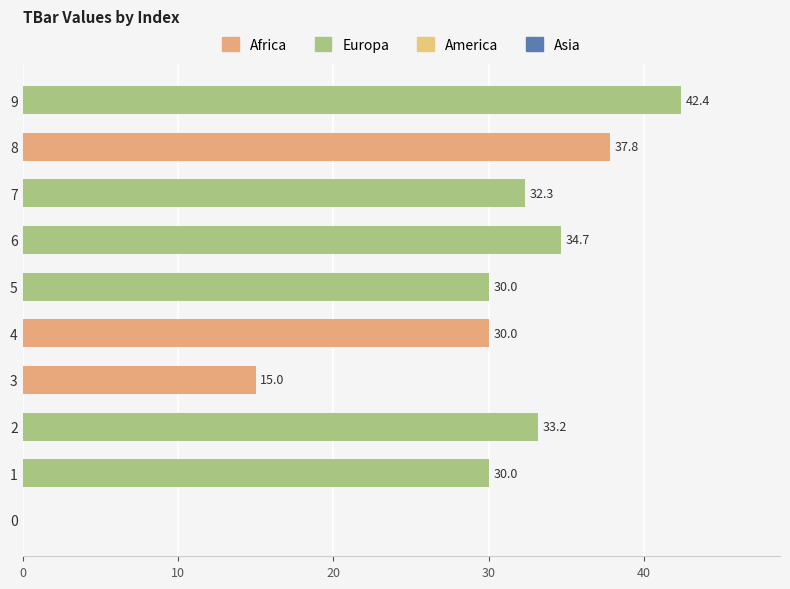

True or false: the data shows 33.2 at 2.

True